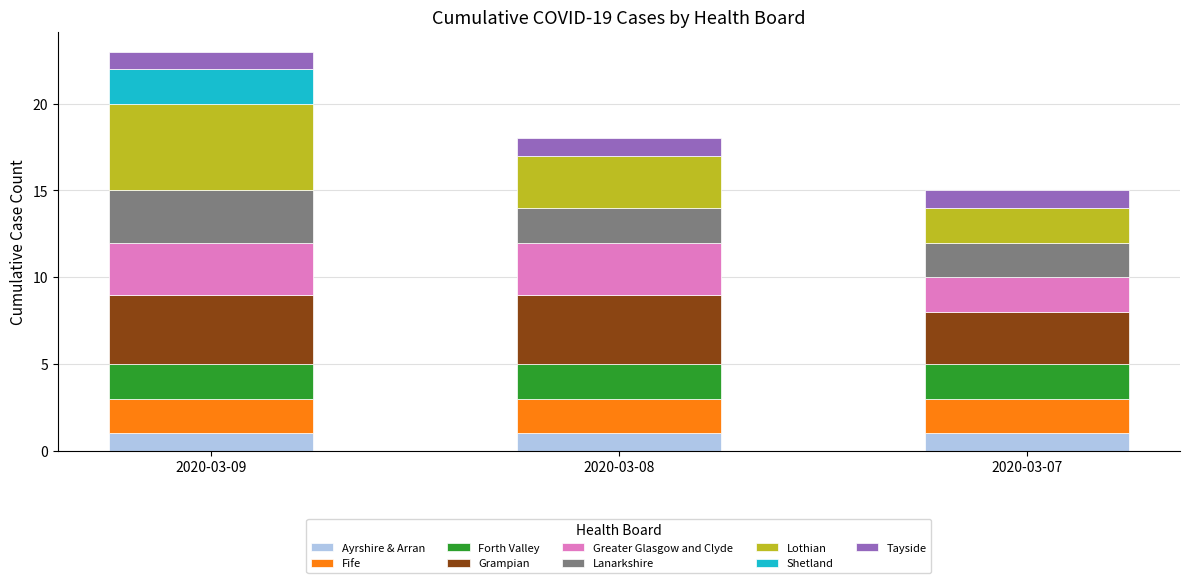

What is the sum of all Ayrshire & Arran values?

3